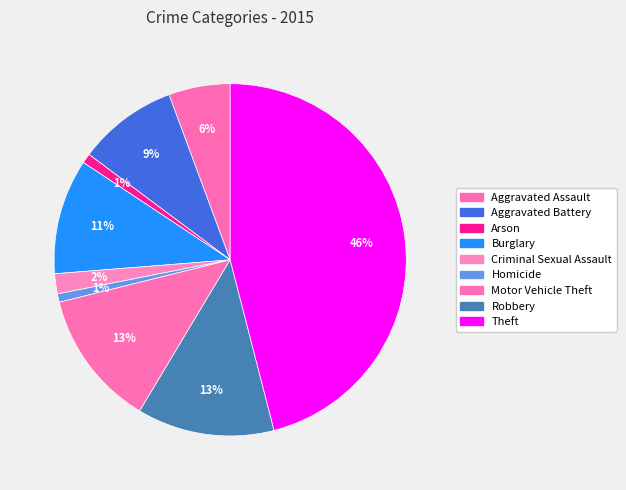

How much of the chart is everything except Burglary?

89.4%